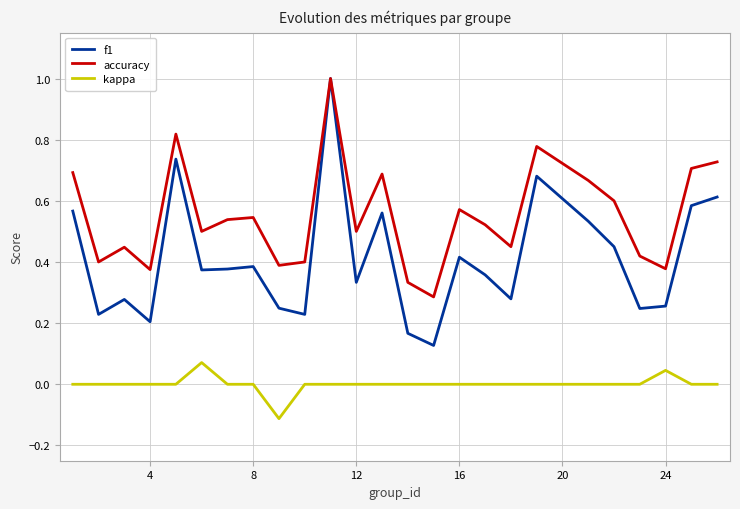

Which series has the largest total across all categories?

accuracy